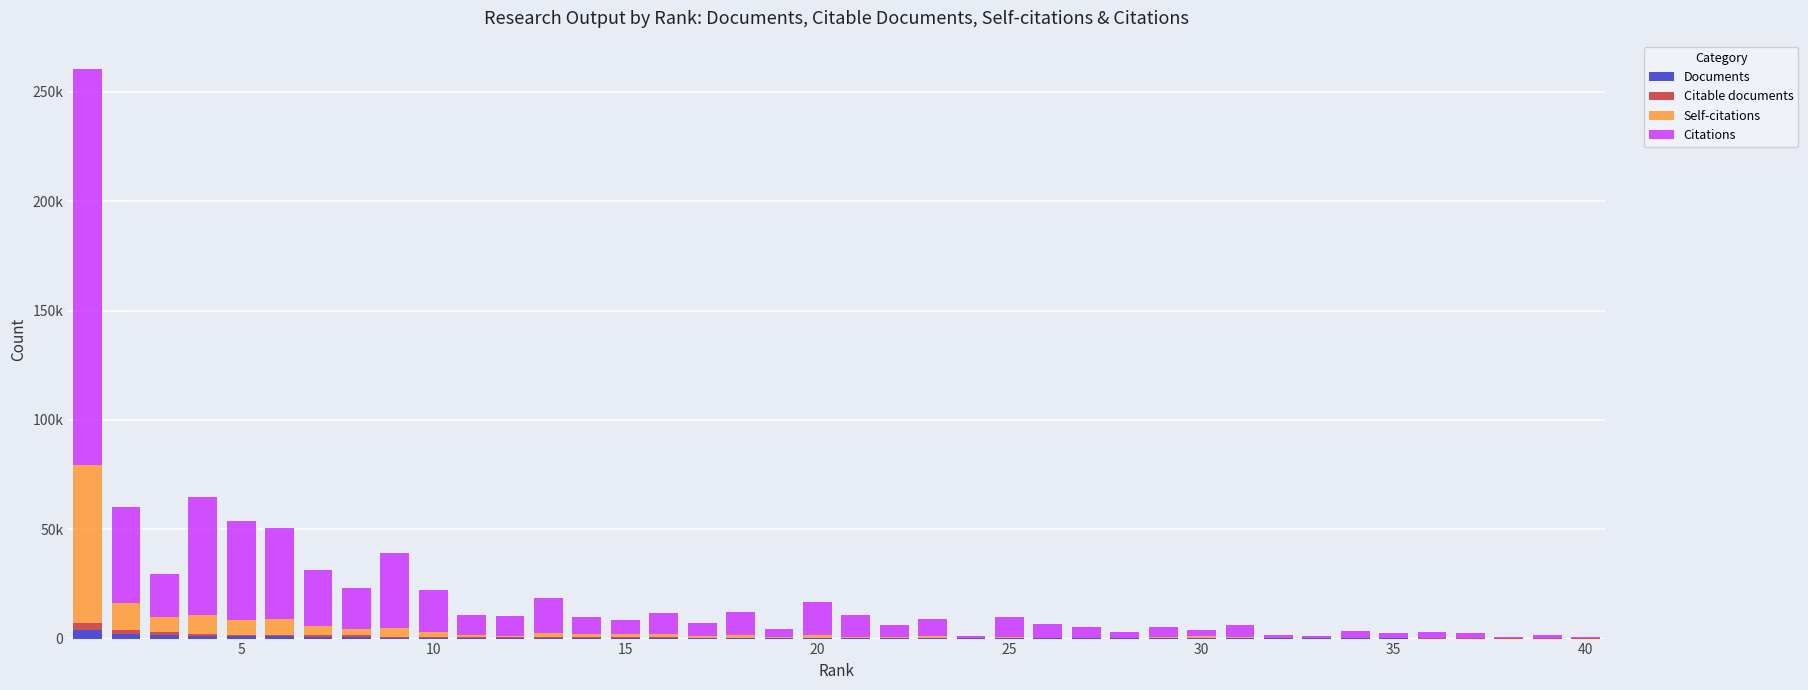

What are all the series names shown in the legend?

Documents, Citable documents, Self-citations, Citations